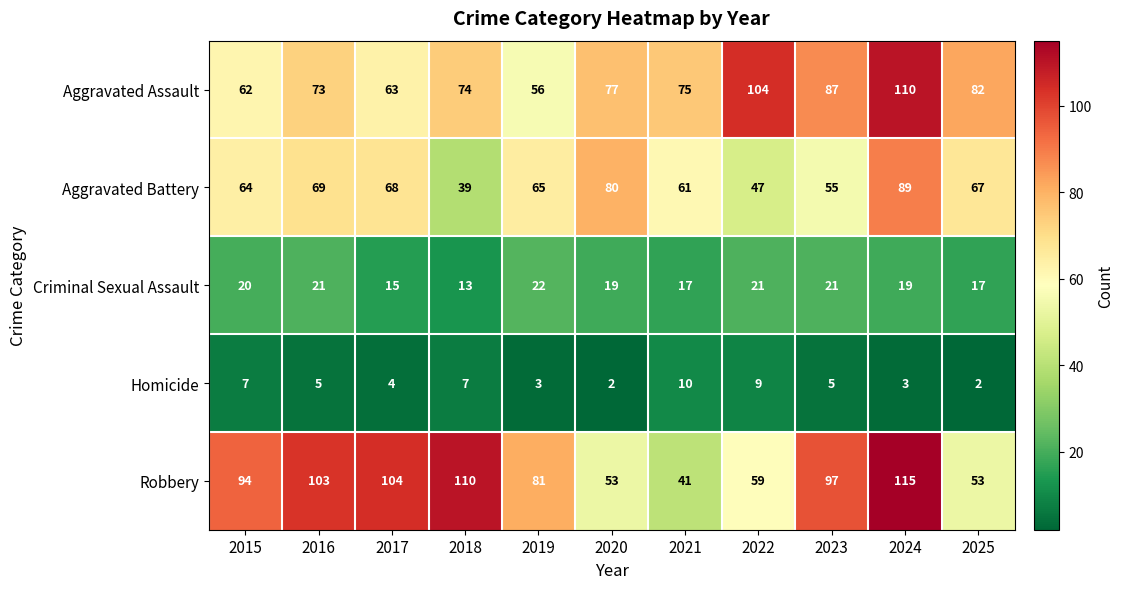

What is the sum of the Criminal Sexual Assault values at 2024 and 2021?

36